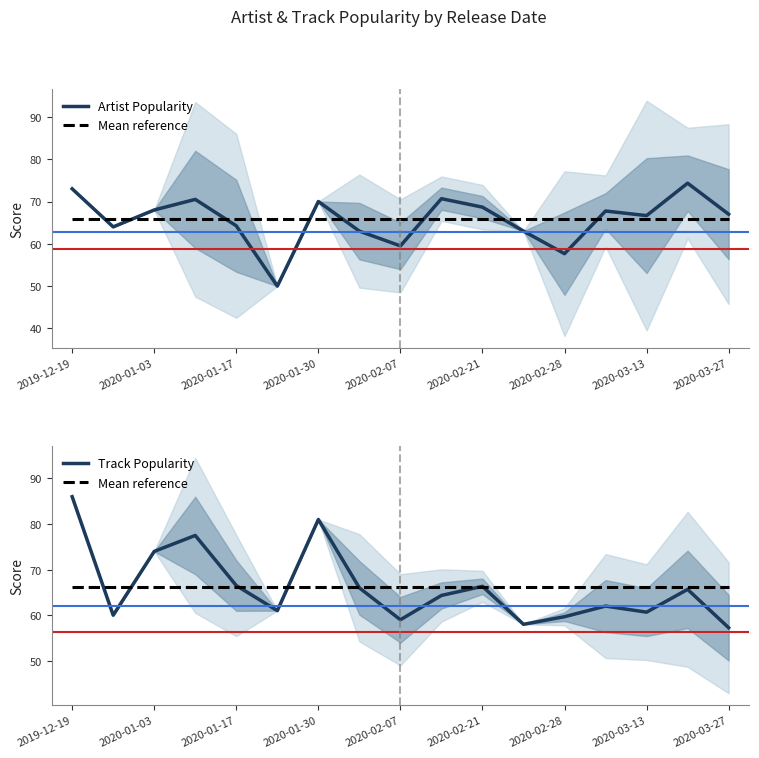

What is the spread (max minus min) of values at 15?

8.7